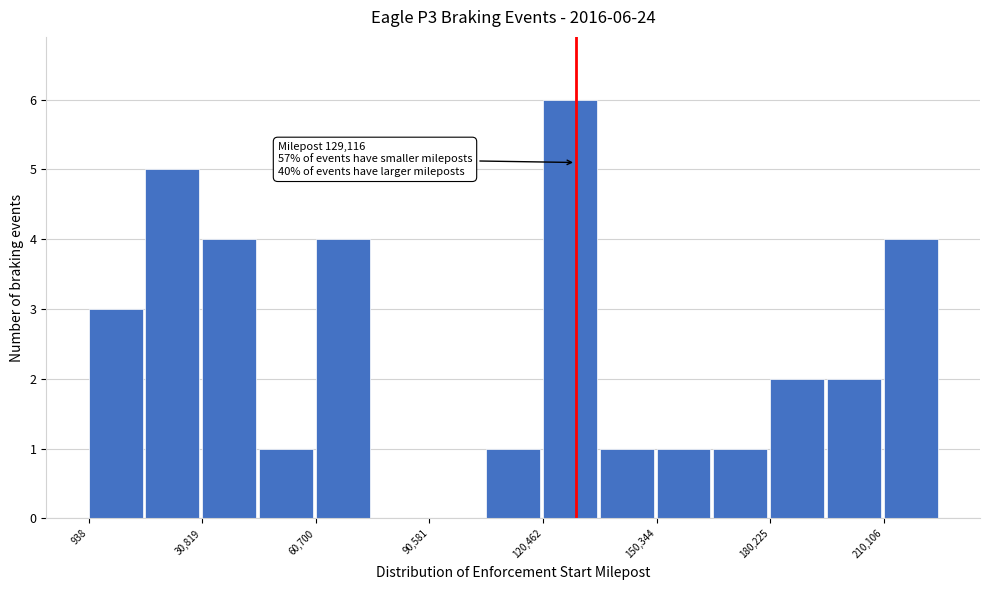

Around what value on the x-axis is the tallest bar? Give the approximate position of its centre, as read against the axis.

130000